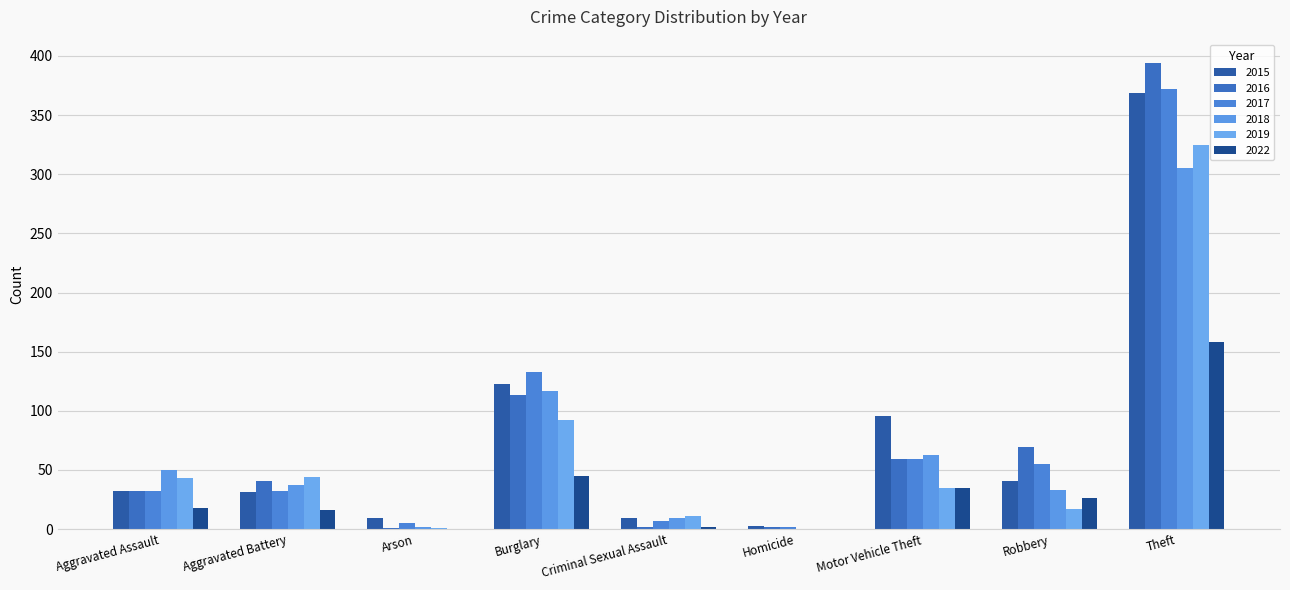

How many values in 2018 are above zero?

8